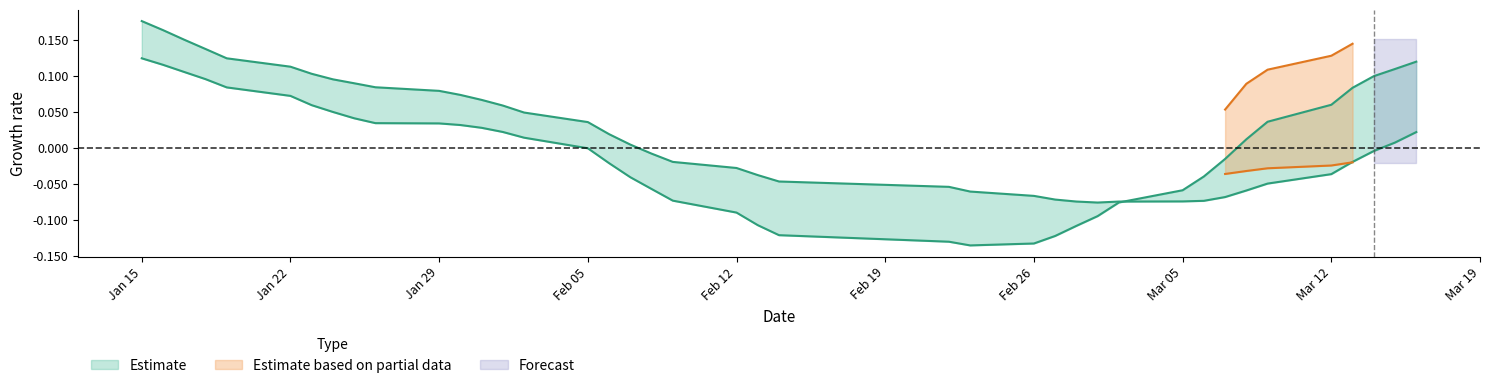

The ma20 series shows -0.1 at 23. True or false?

False